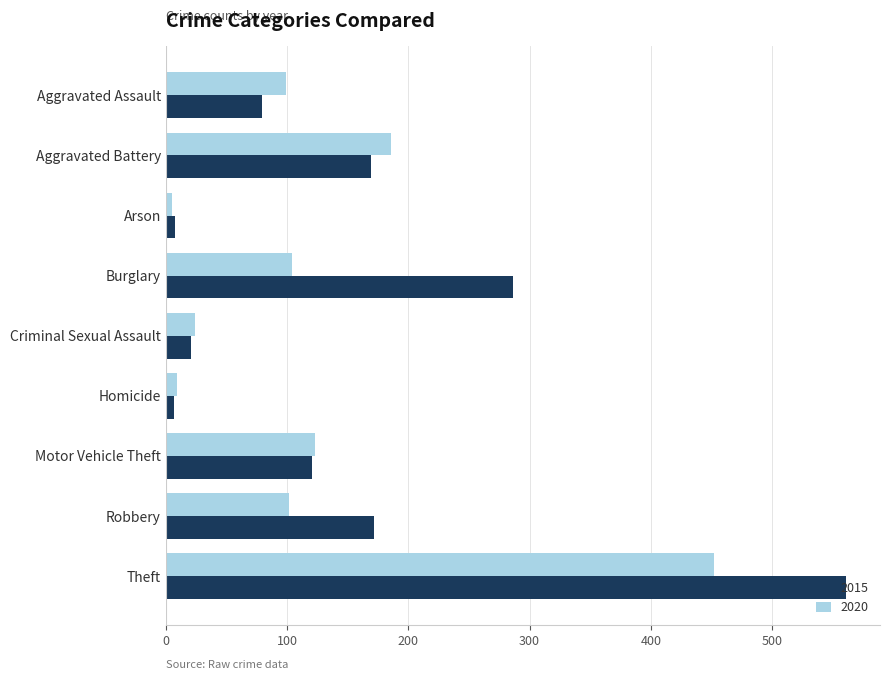

At how many categories does at least one series exceed 110?

5